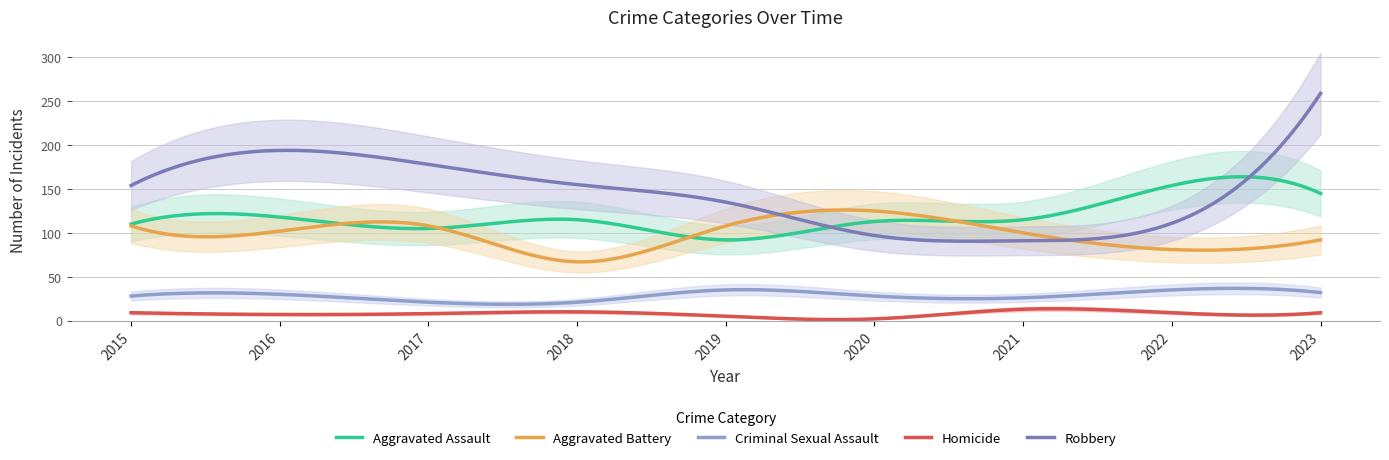

The Homicide series shows 7 at 2016. True or false?

True